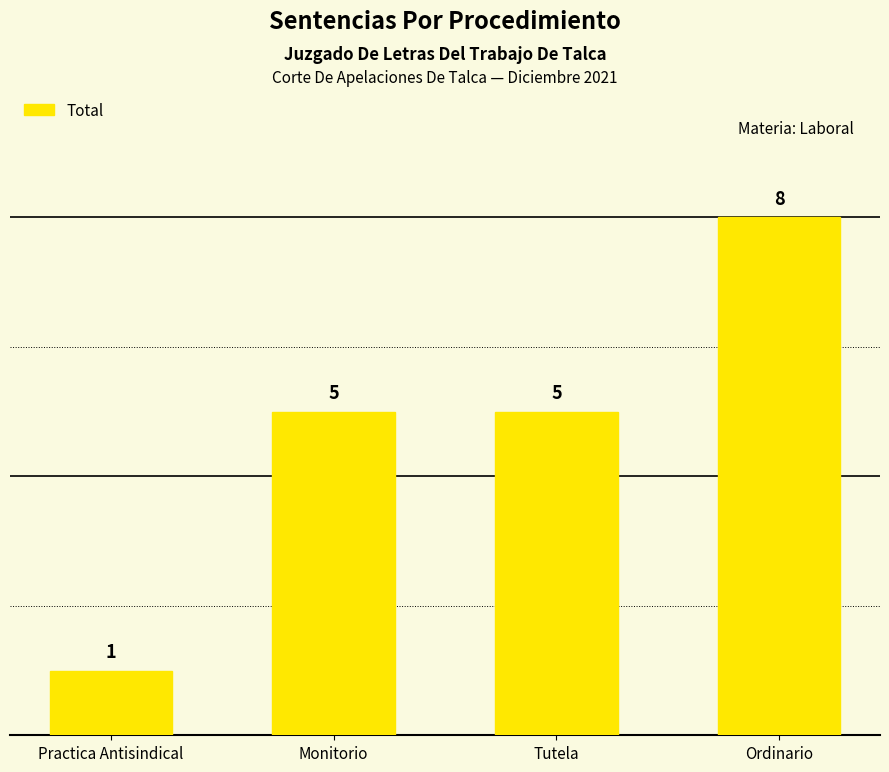

Does the chart contain any negative values?

No